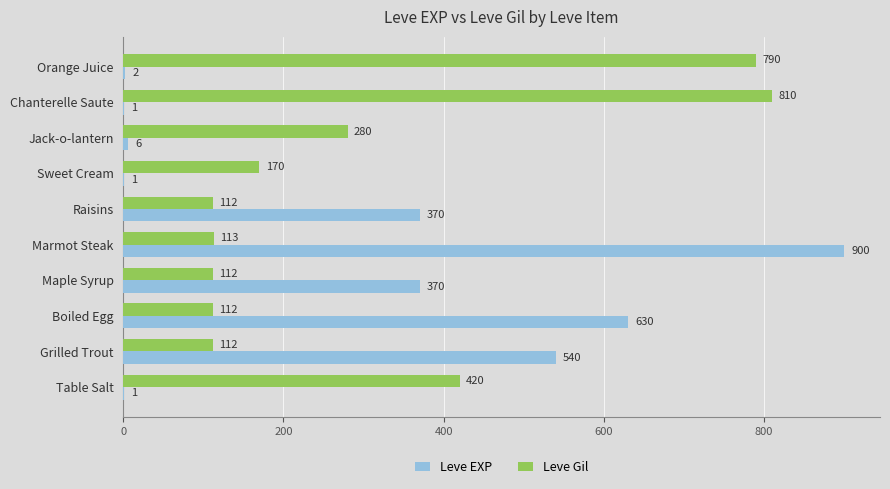

Is the value of Leve EXP at Raisins greater than the value of Leve Gil at Table Salt?

No